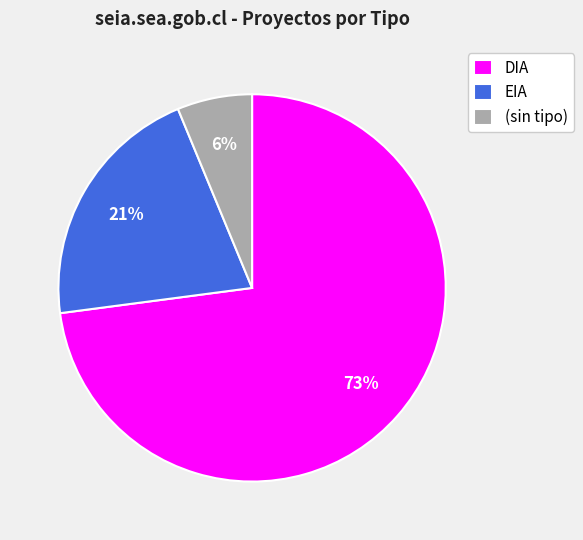

To the nearest percent, what is the combined percentage of DIA and EIA?

94%